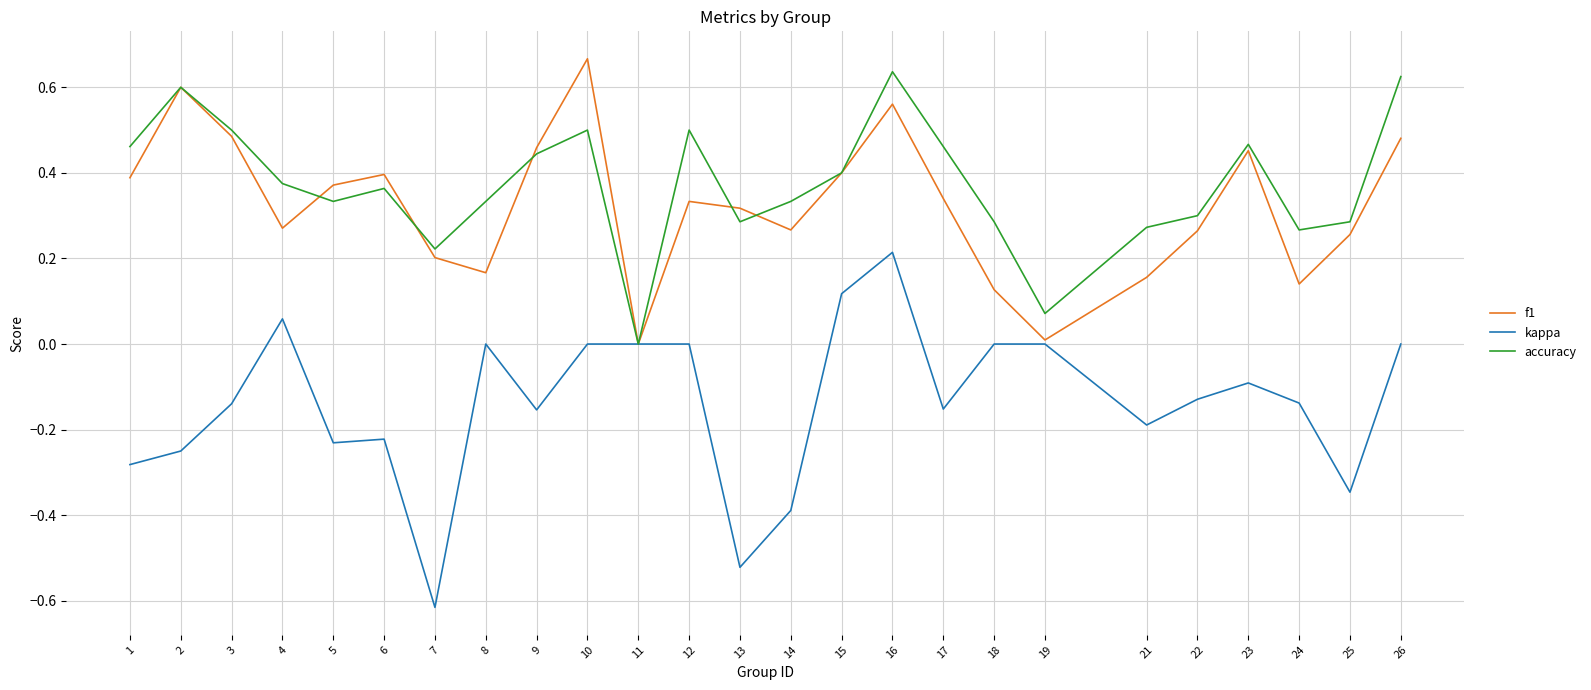

Does the chart display data point markers on the line(s)?

No